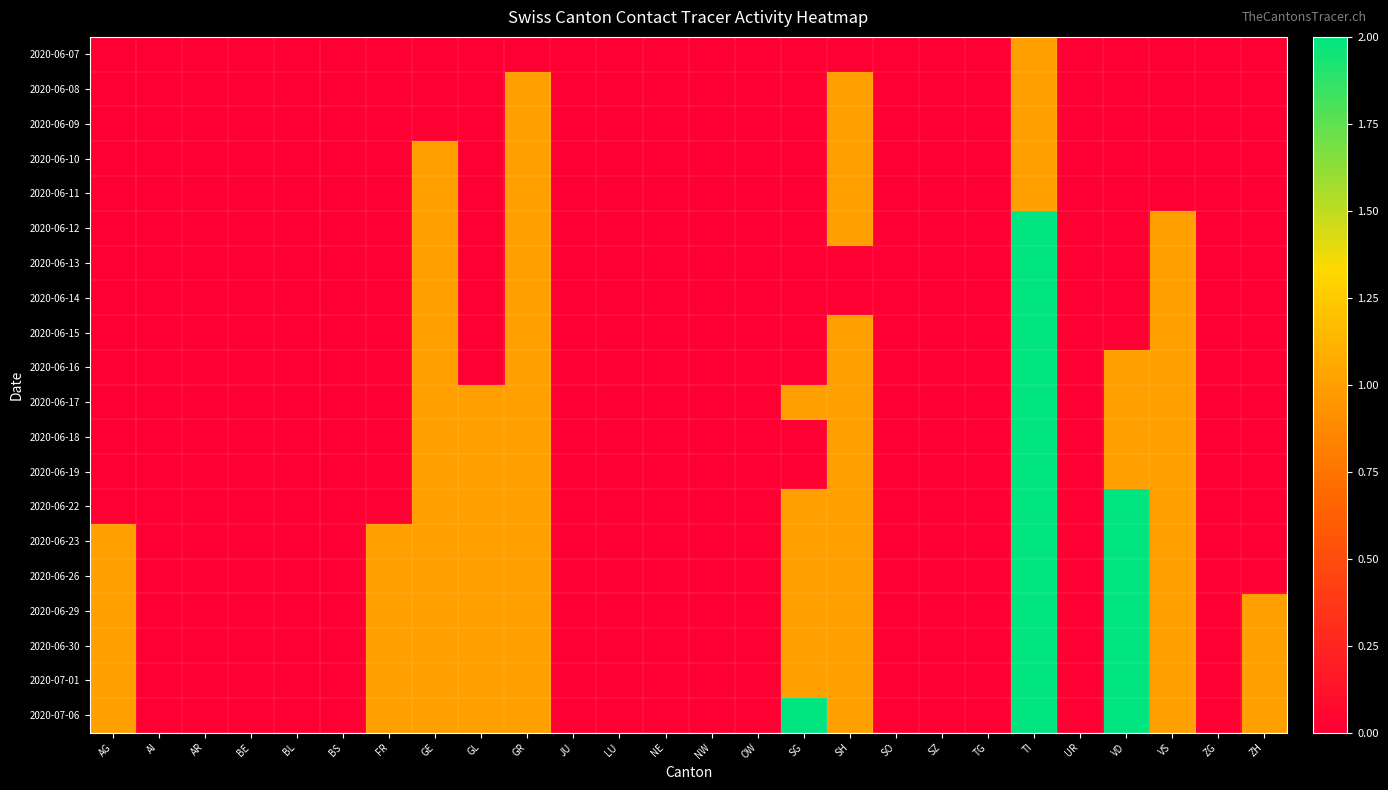

Rank the series at TG from highest to lowest value.

2020-06-07, 2020-06-08, 2020-06-09, 2020-06-10, 2020-06-11, 2020-06-12, 2020-06-13, 2020-06-14, 2020-06-15, 2020-06-16, 2020-06-17, 2020-06-18, 2020-06-19, 2020-06-22, 2020-06-23, 2020-06-26, 2020-06-29, 2020-06-30, 2020-07-01, 2020-07-06